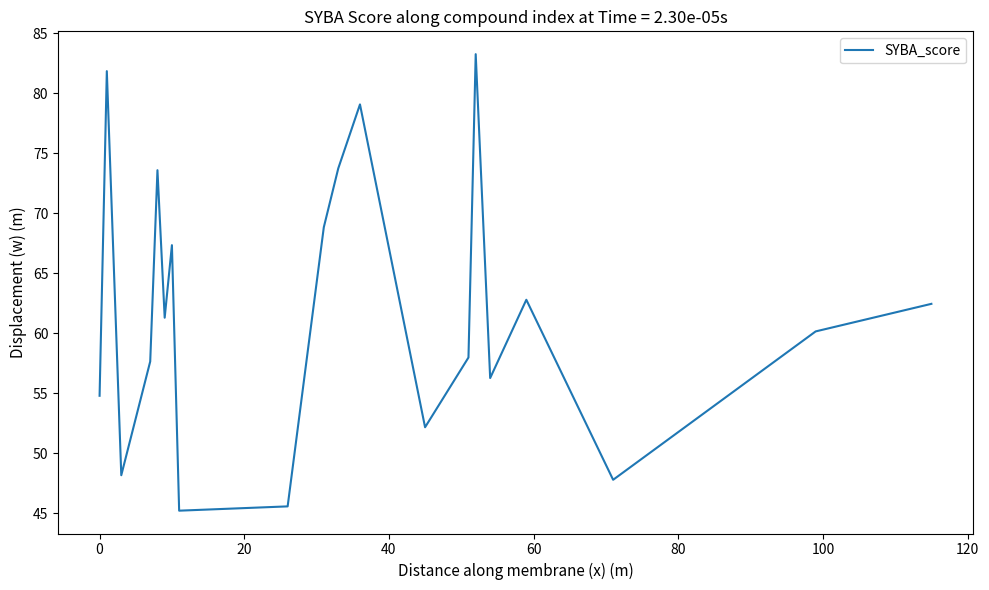

What is the sum of all values?

1239.9